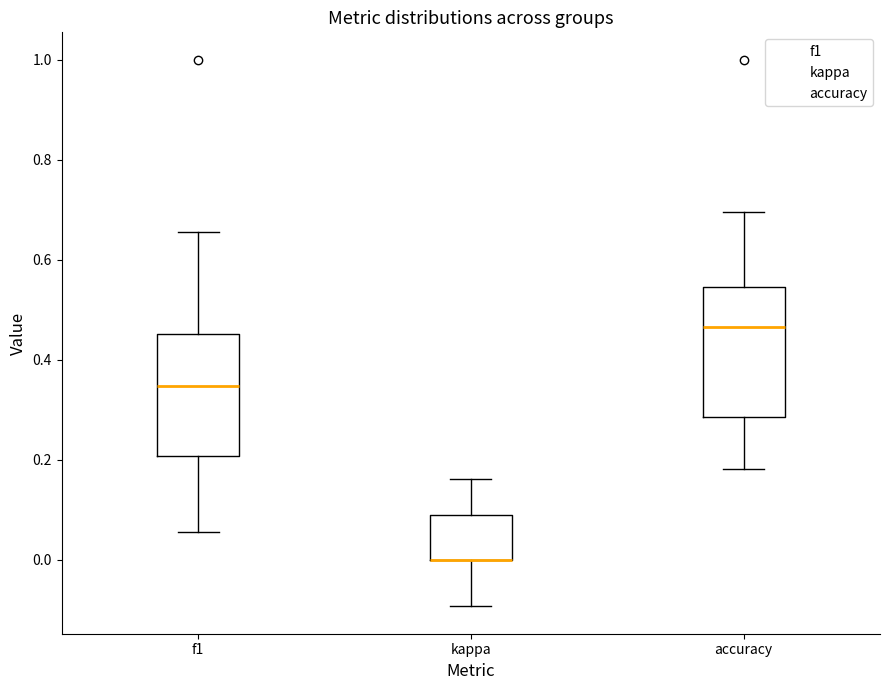

Where does the upper whisker of the box for accuracy end on the y-axis? The values are not printed on the chart, so give them approximately, as read against the axis.

0.70